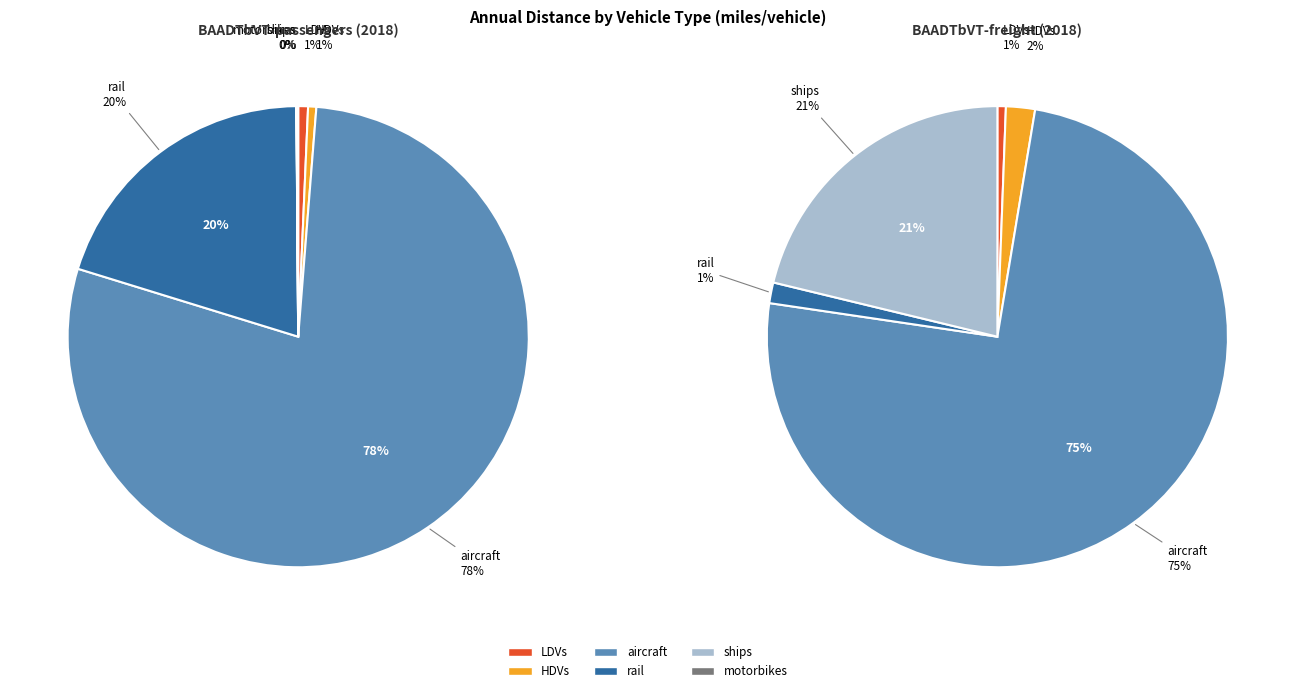

How many slices are in this pie chart?

6